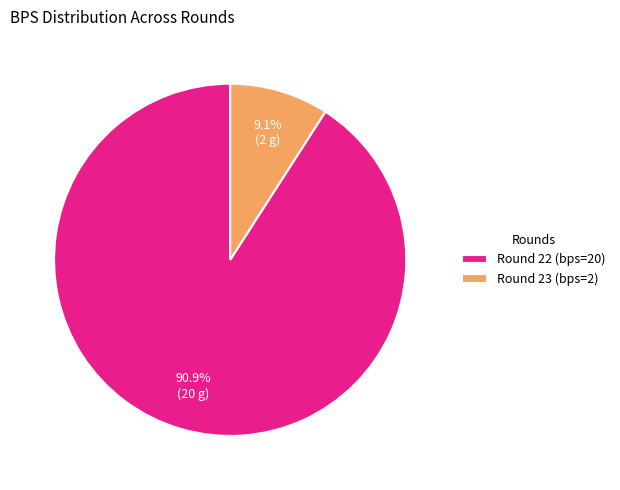

How many slices are in this pie chart?

2